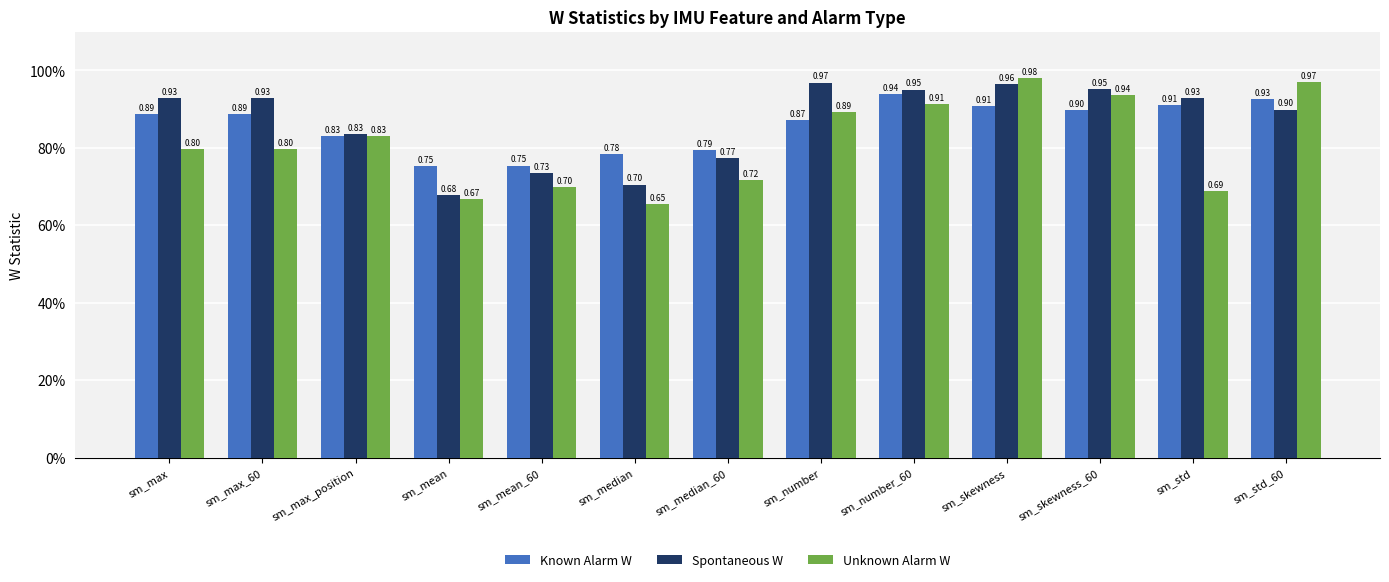

List the labels in order of Unknown Alarm W value, largest first.

sm_skewness, sm_std_60, sm_skewness_60, sm_number_60, sm_number, sm_max_position, sm_max, sm_max_60, sm_median_60, sm_mean_60, sm_std, sm_mean, sm_median